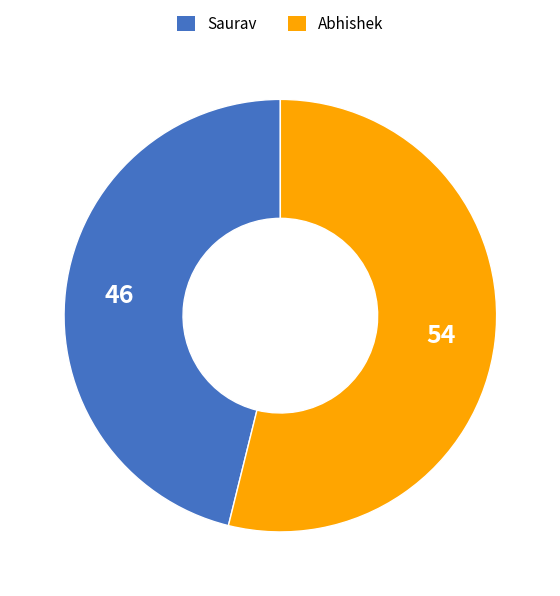

What is the ratio of the value at Abhishek to the value at Saurav?

1.2